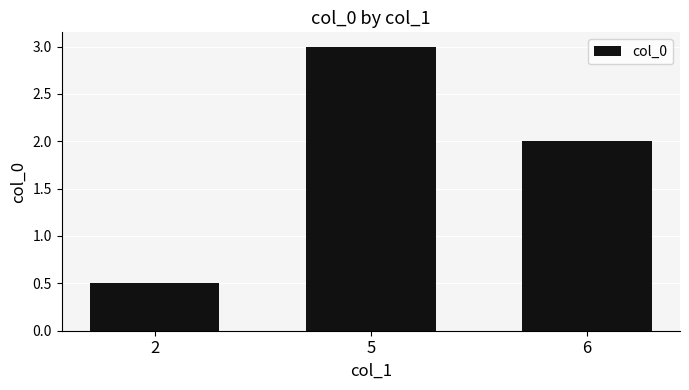

Rank the categories by value from lowest to highest.

2, 6, 5